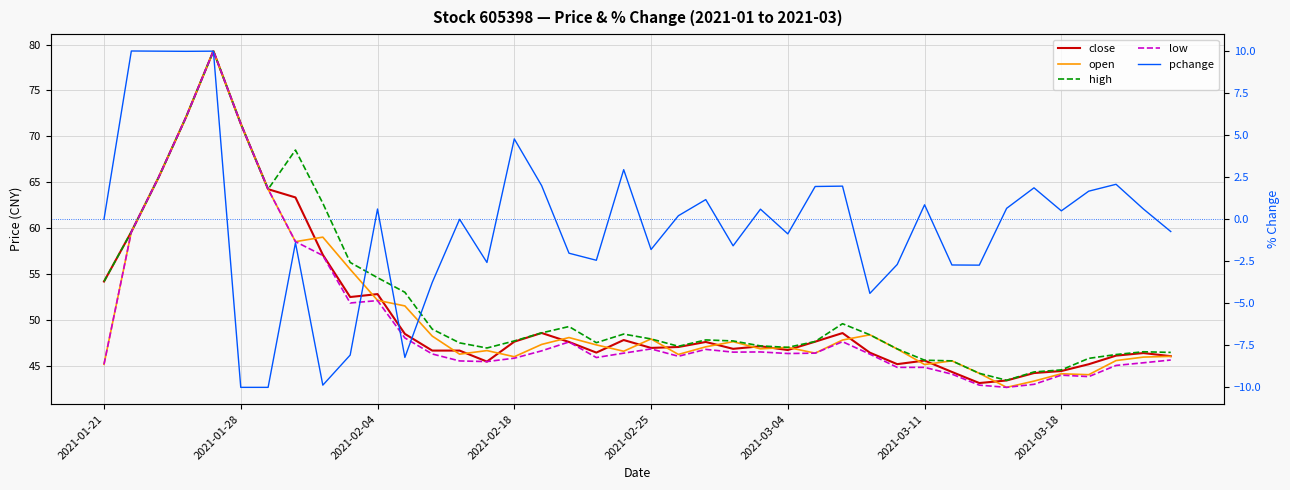

Where is the first local minimum for close?

9